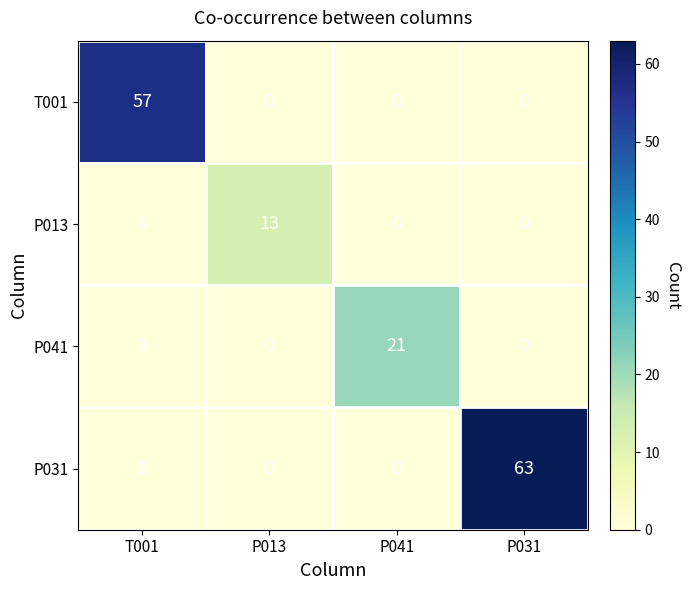

Is it true that P041 equals 11 at T001?

False